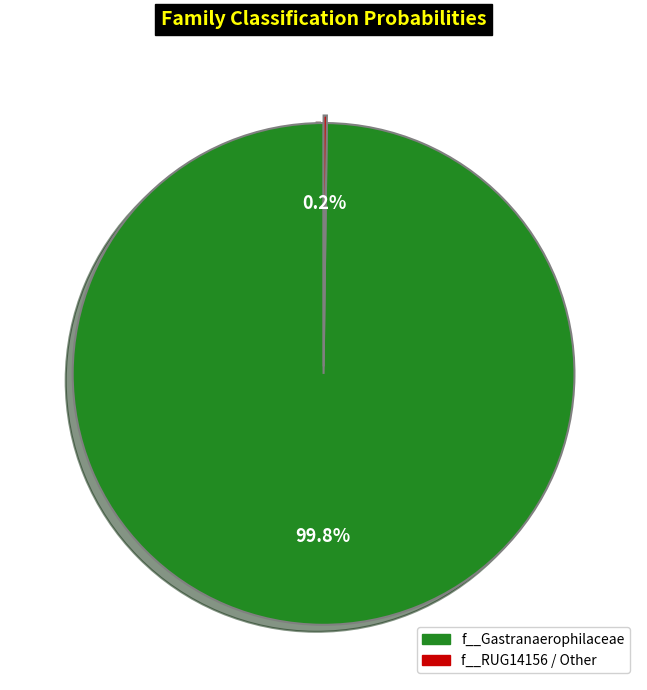

To the nearest percent, what is the average slice percentage?

50%